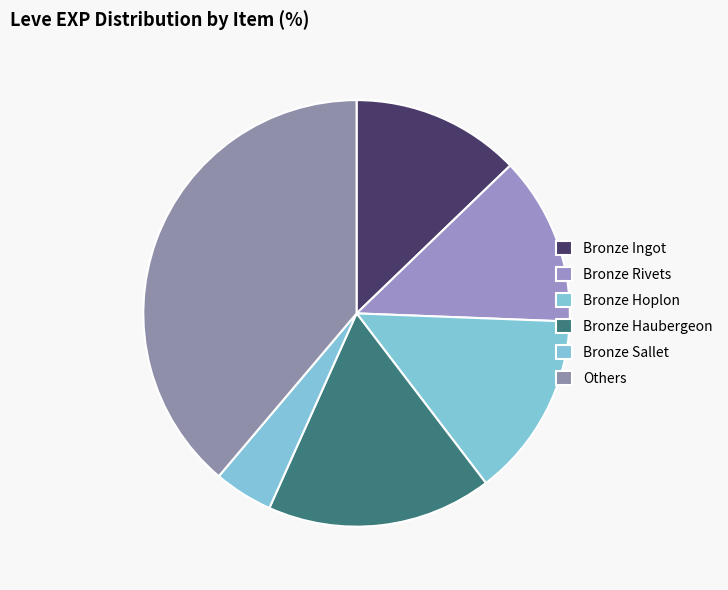

How many slices are in this pie chart?

6